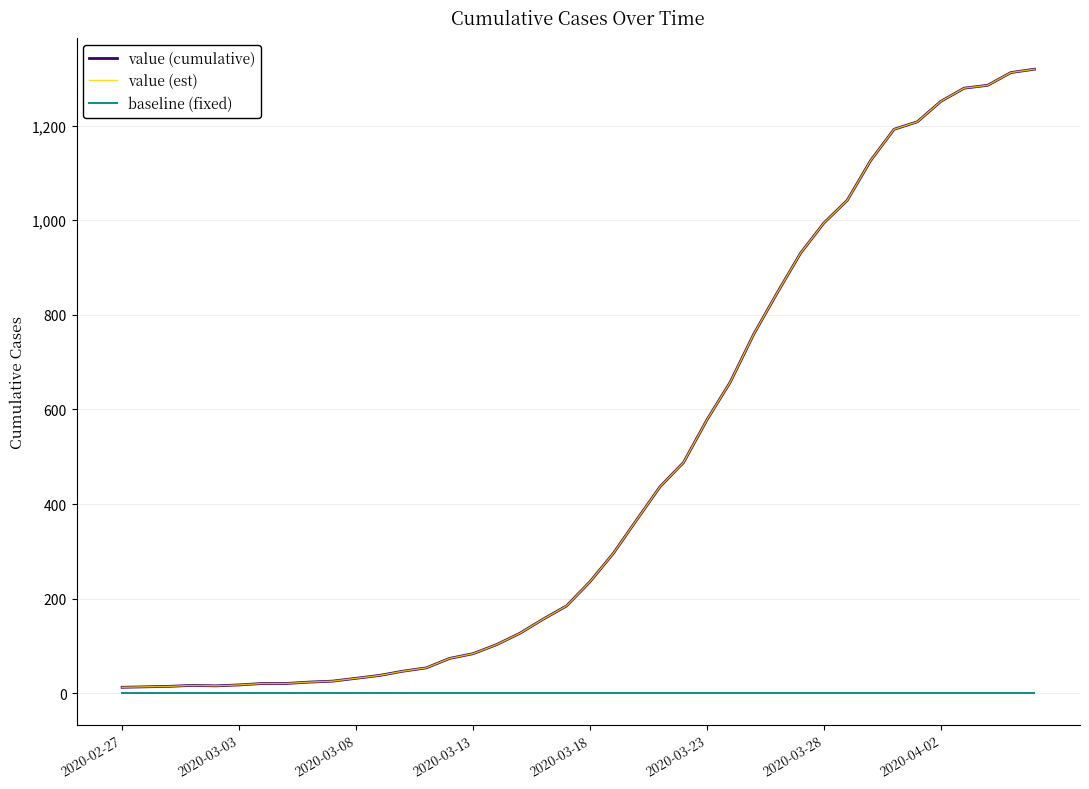

Does the chart display data point markers on the line(s)?

No